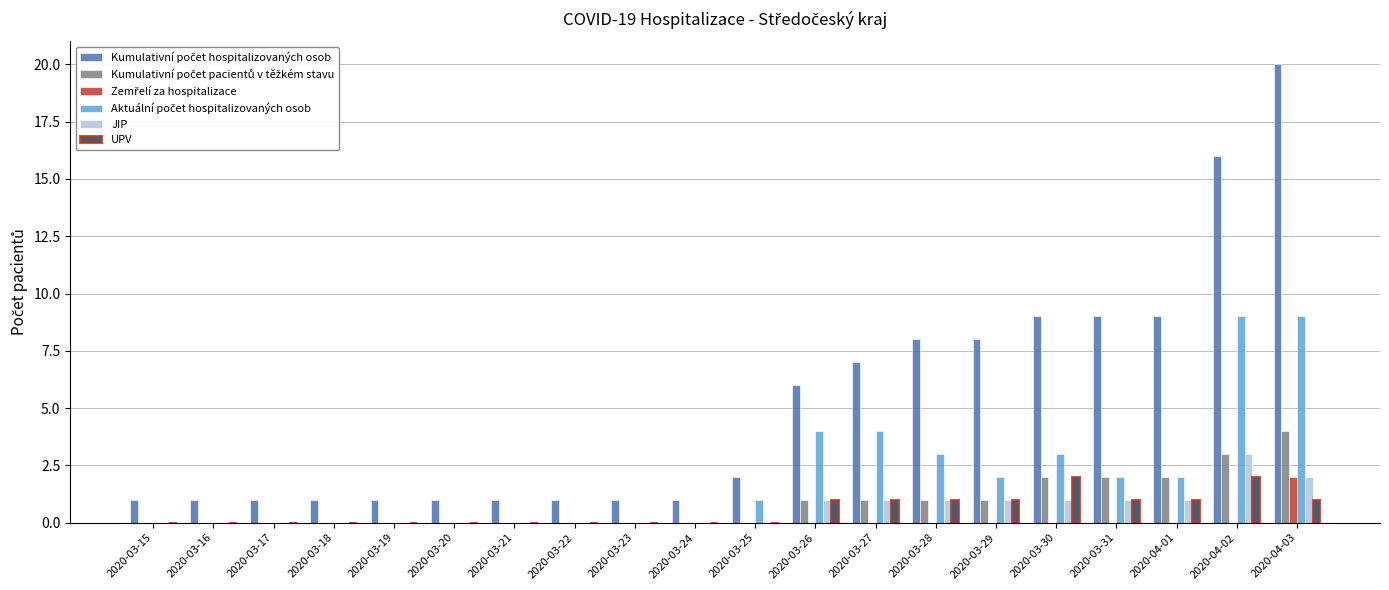

Is it true that UPV equals 1 at 2020-03-24?

False